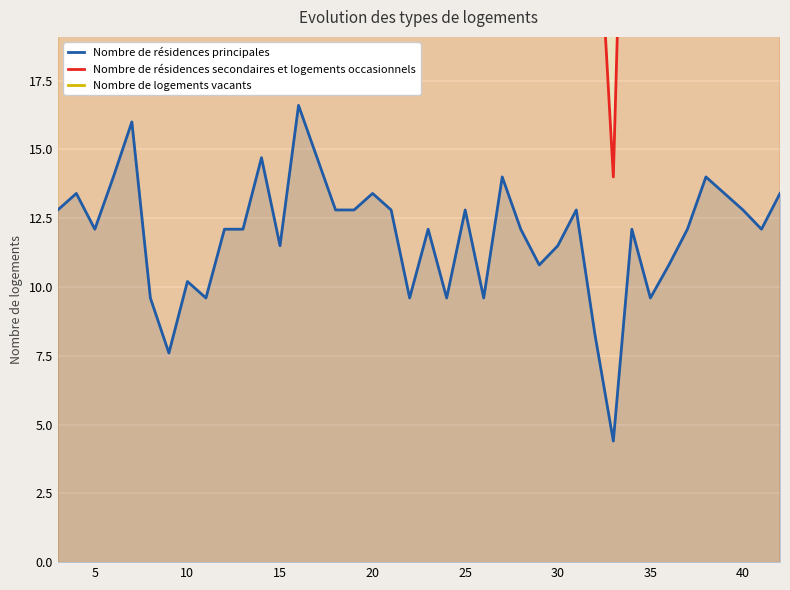

True or false: Nombre de résidences principales has a value of 7.7 at 25.

False